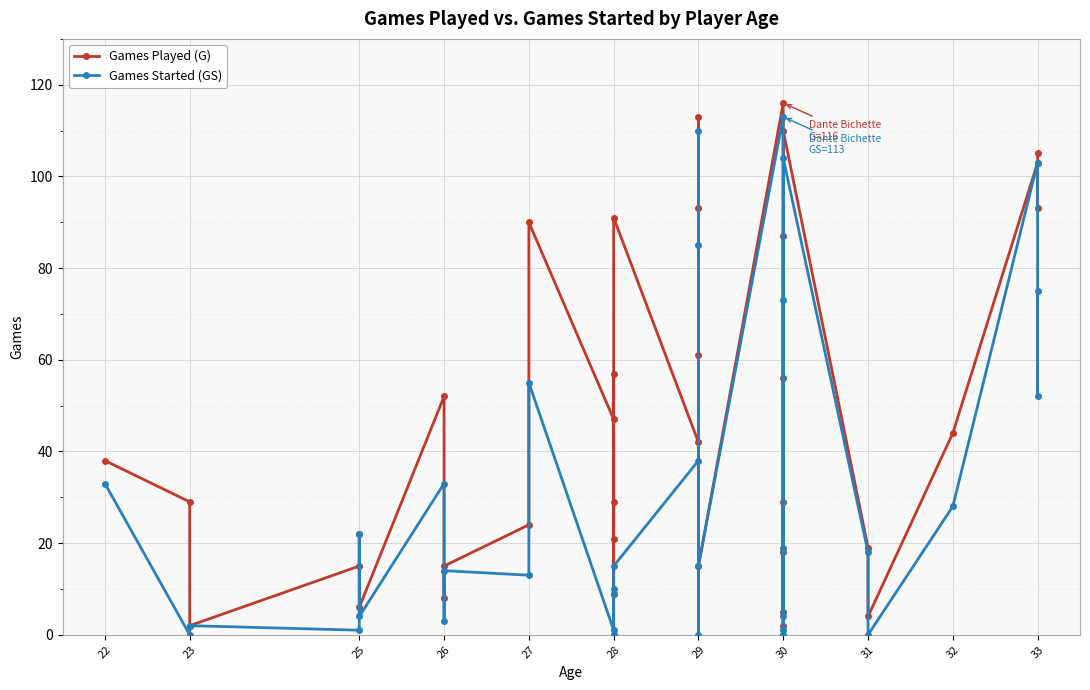

Where is the first local minimum for Games Played (G)?

25